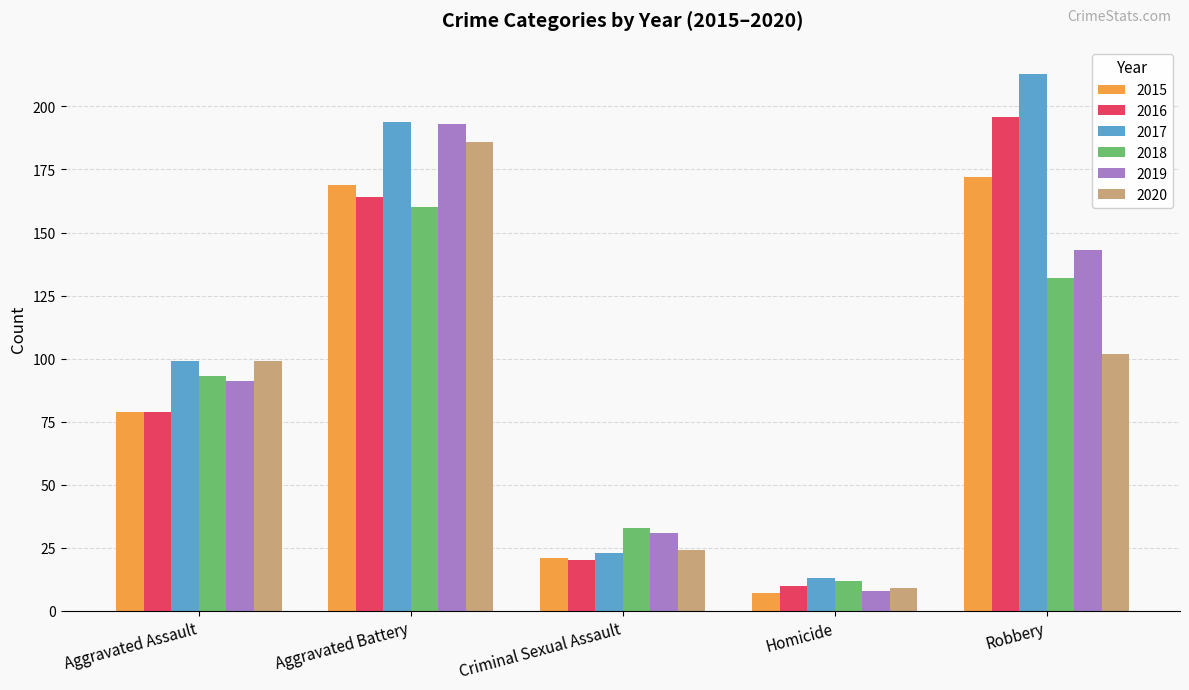

How many groups of bars are there?

5